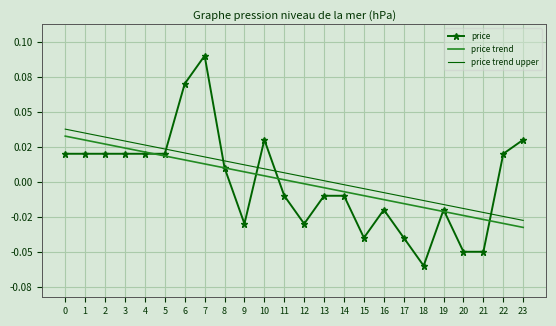

What are all the series names shown in the legend?

price, price trend, price trend upper